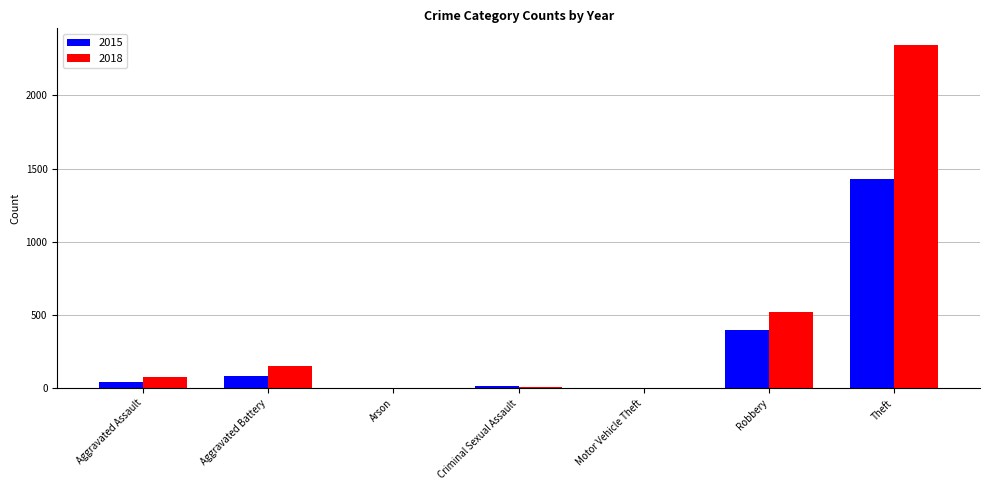

Is it true that 2018 equals 520 at Robbery?

True